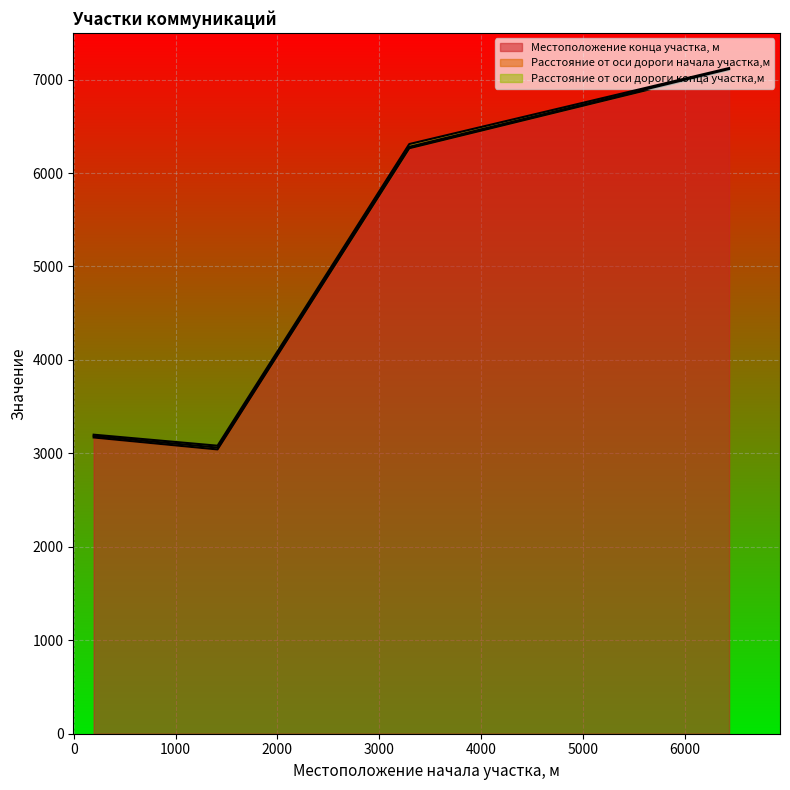

How many interior local peaks does the Расстояние от оси дороги начала участка,м series have?

1